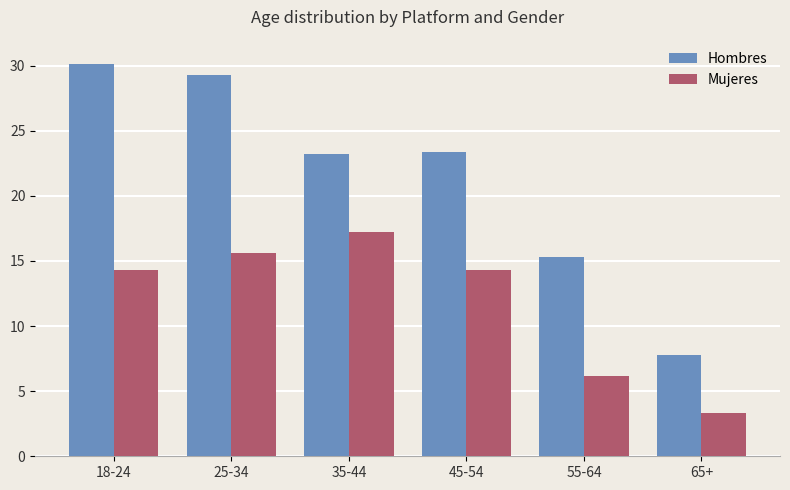

Which series has the widest spread of values?

Hombres